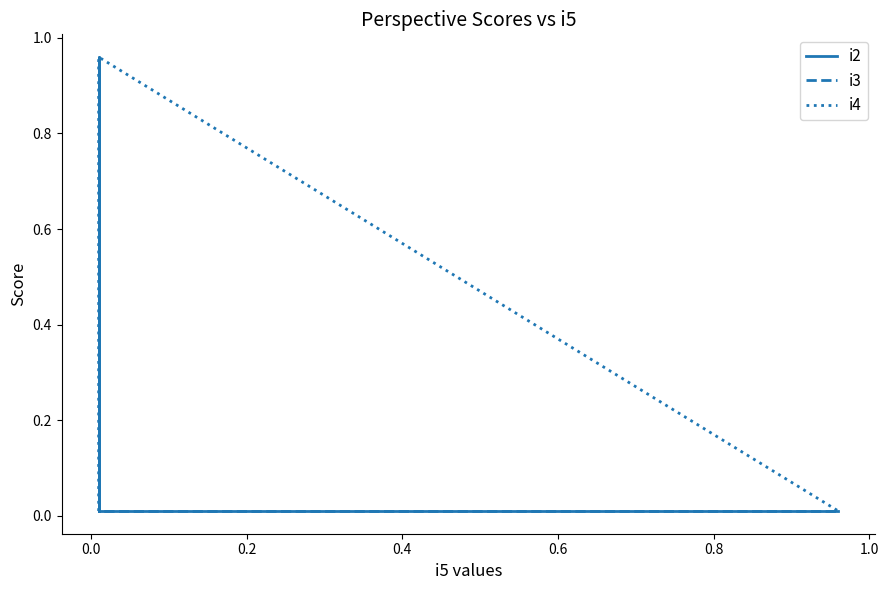

At 0.4, list the series in order from largest to smallest.

i4, i2, i3